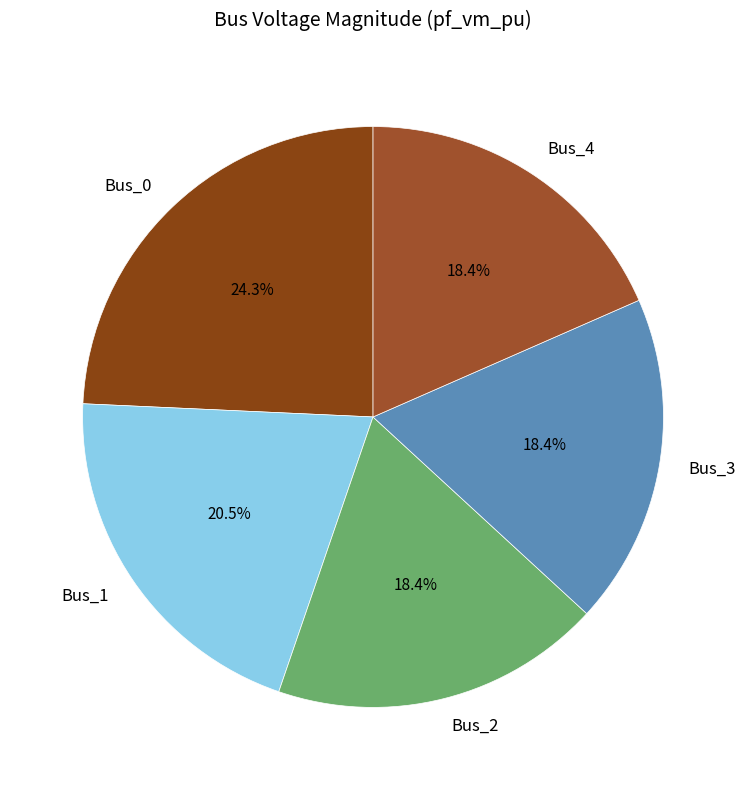

To the nearest percent, what percentage of the pie is Bus_3?

18%